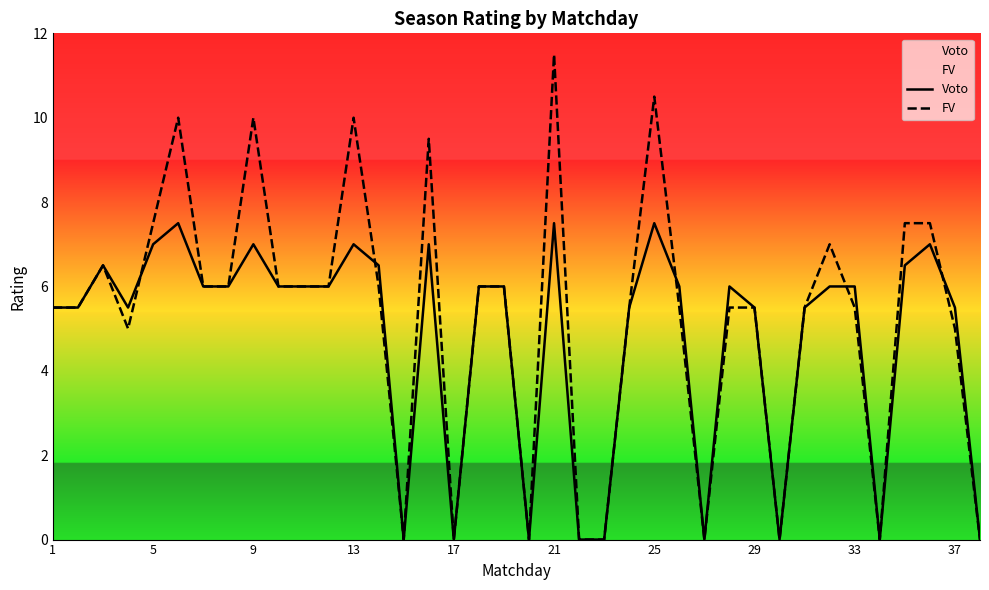

What is the difference between the maximum and minimum values in the Voto series?

7.5